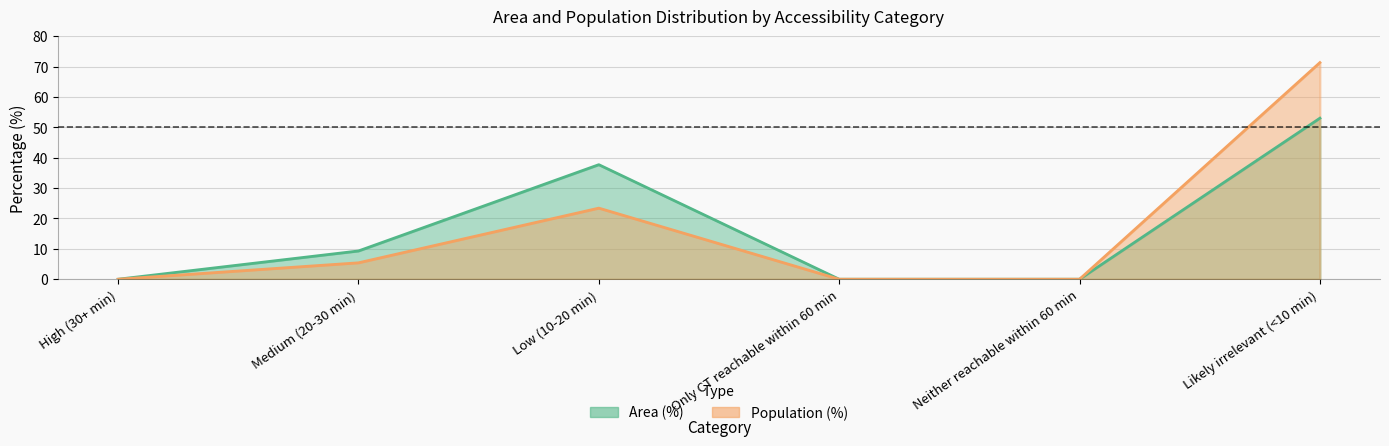

Which series has the largest range (max minus min)?

Population (%)